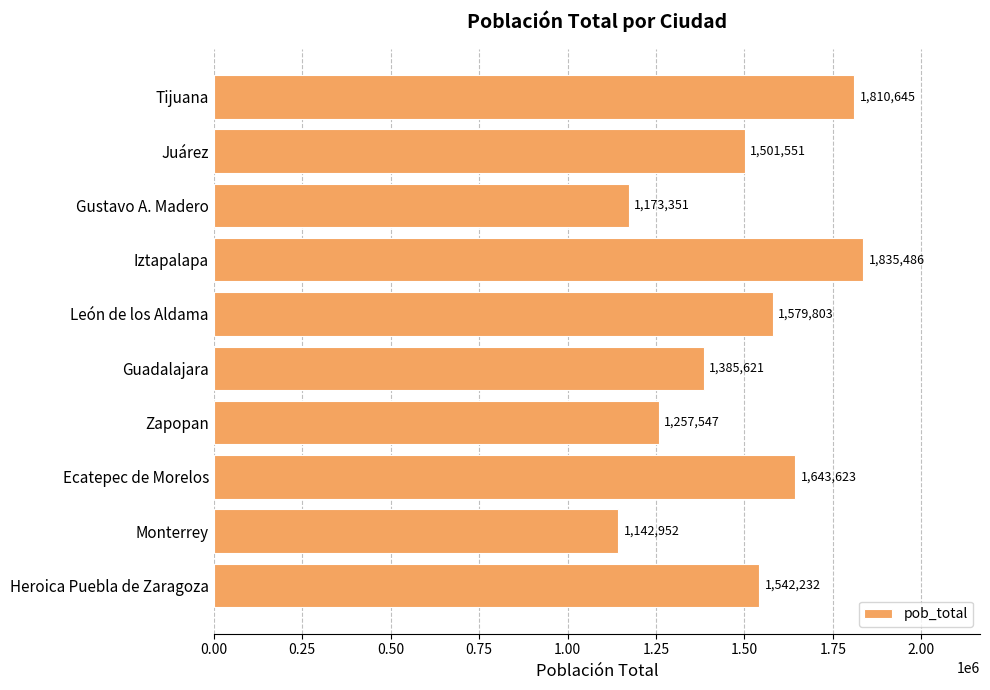

The value at Guadalajara is 1385621. True or false?

True